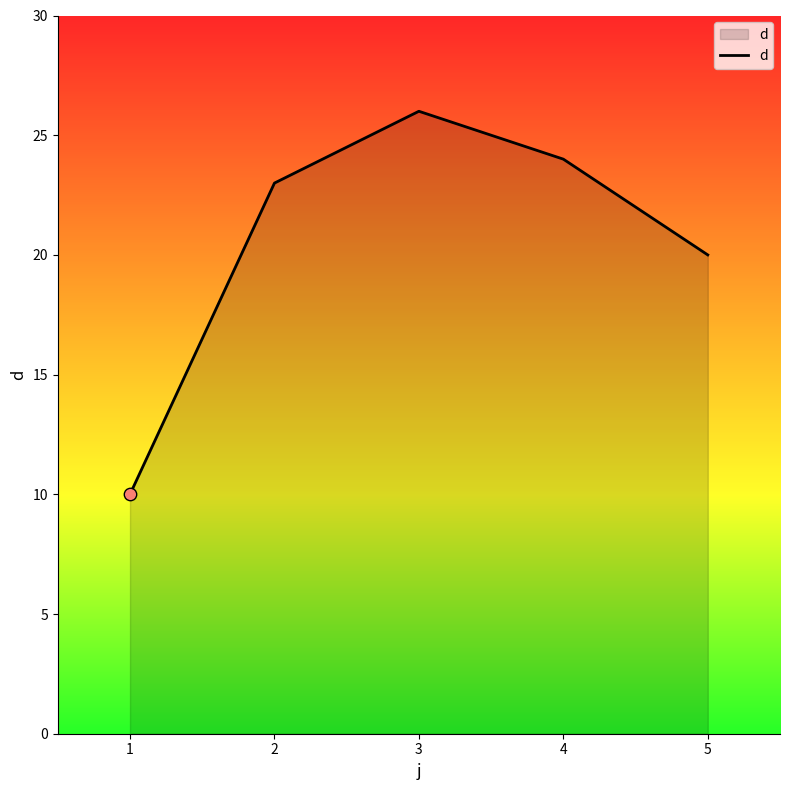

What is the change in value from 2 to 4?

+1